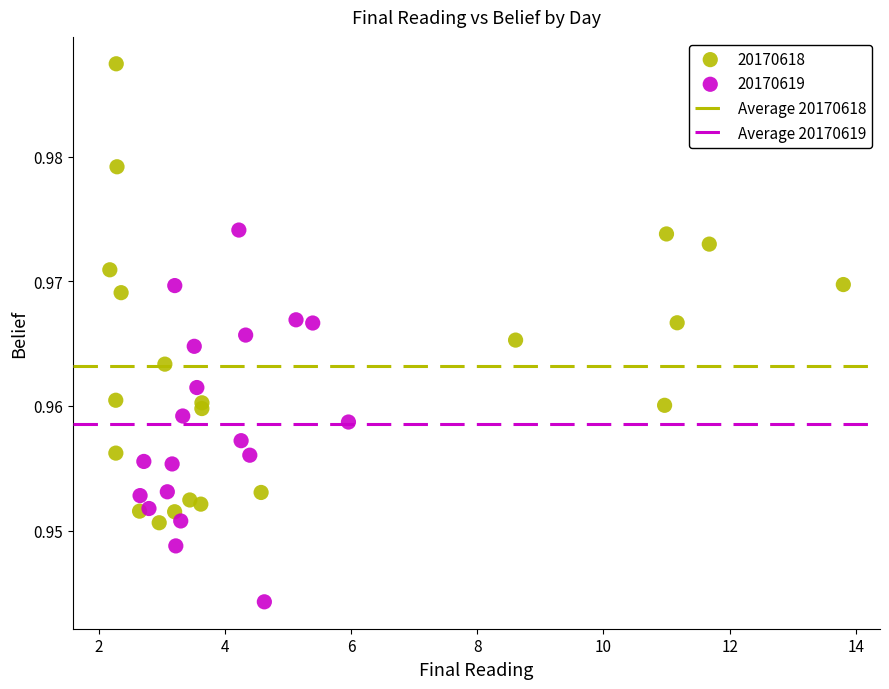

Which series reaches the maximum Y coordinate?

20170618